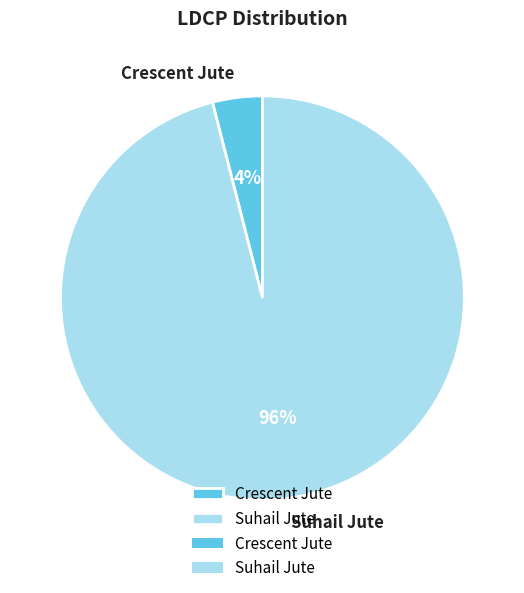

Combined, do Suhail Jute and Crescent Jute account for over 50%?

Yes